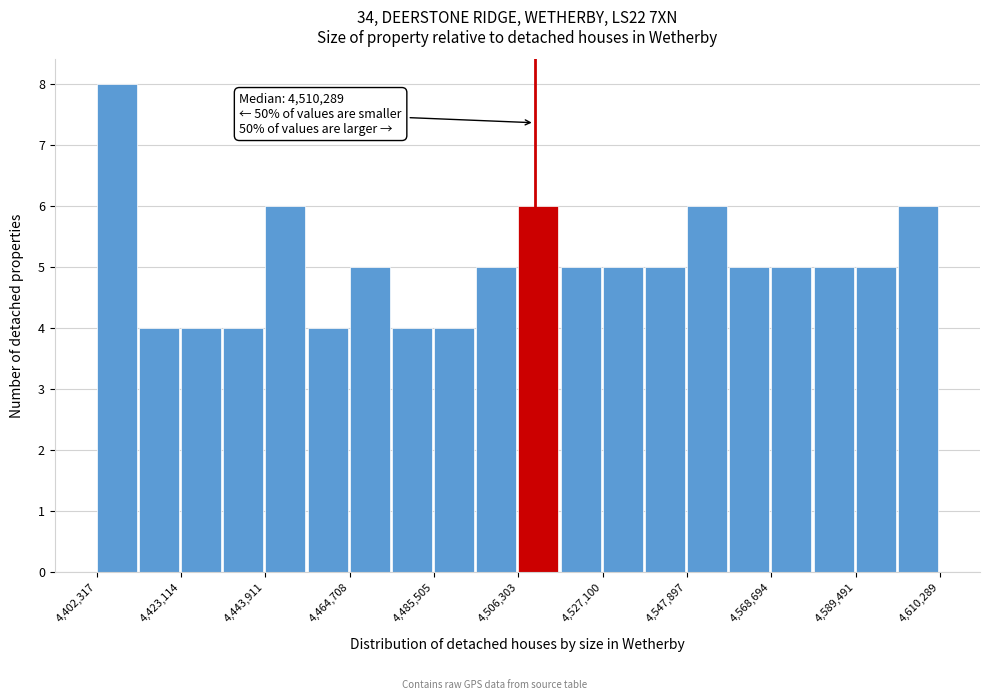

Around what value on the x-axis is the tallest bar? Give the approximate position of its centre, as read against the axis.

4405000